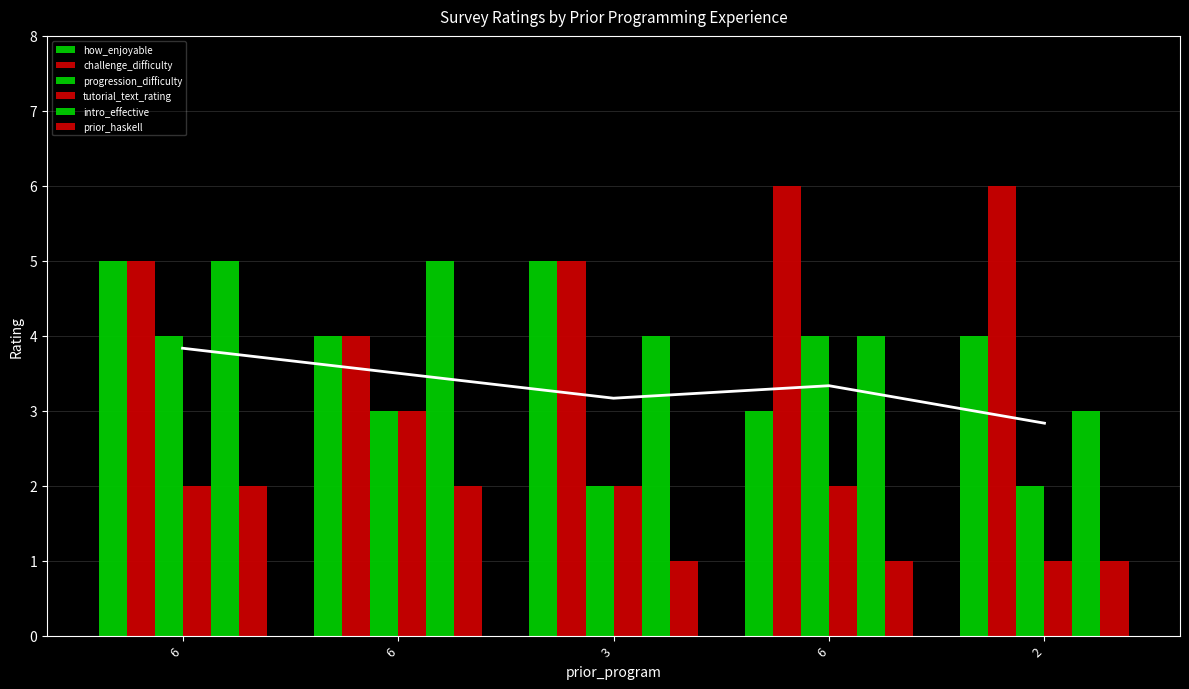

At 6, list the series in order from largest to smallest.

how_enjoyable, challenge_difficulty, intro_effective, progression_difficulty, tutorial_text_rating, prior_haskell